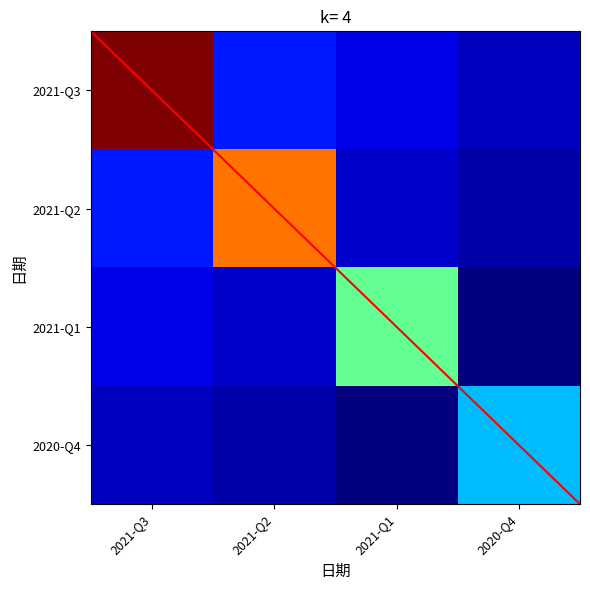

Is it true that 2021-Q3 equals 3.5 at 2021-Q2?

False